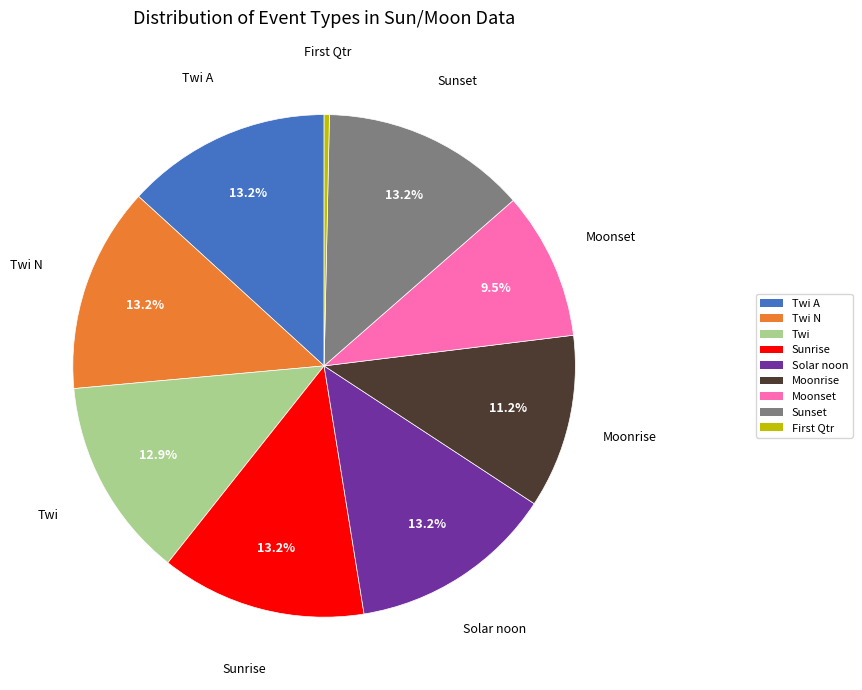

Does any single category account for the majority?

No